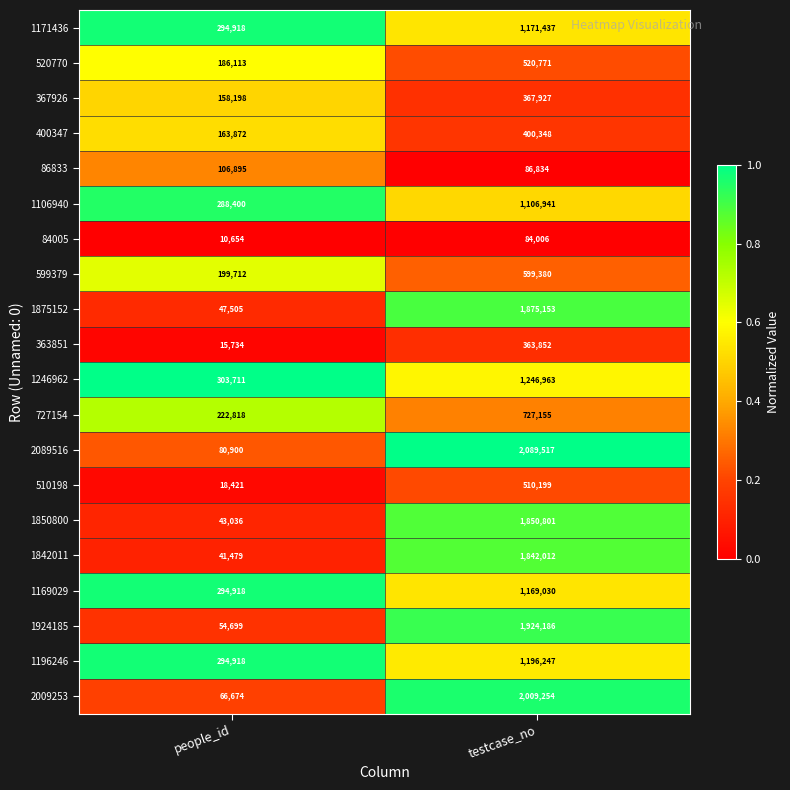

At which label is 599379 closest to 399546?

people_id